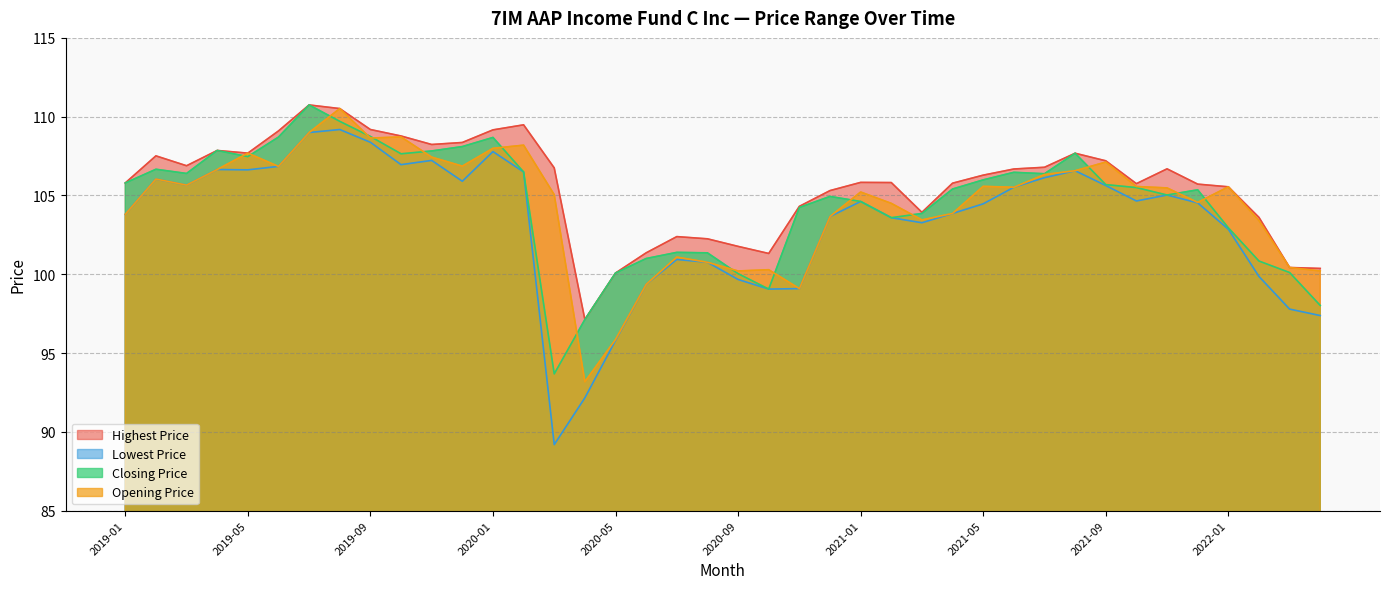

The value of Highest Price at 2020-06 is 141.8. True or false?

False